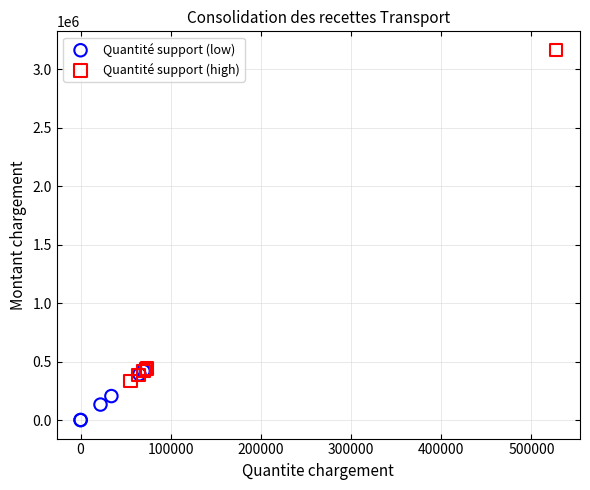

What are all the series names shown in the legend?

Quantité support (low), Quantité support (high)